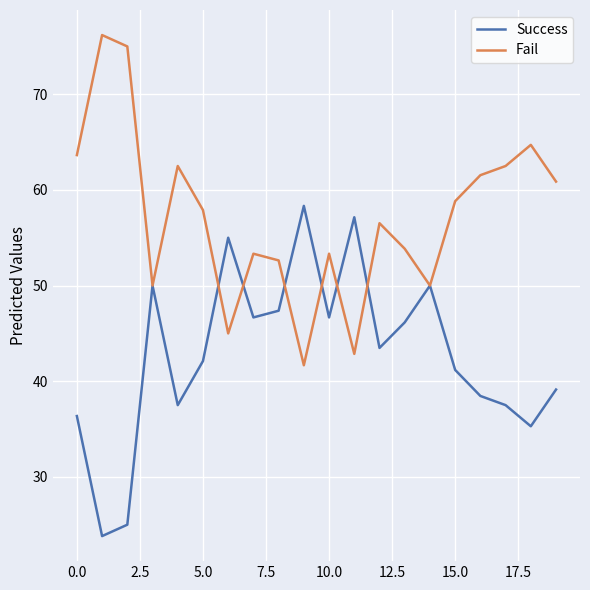

What is the minimum value for Success?

23.8